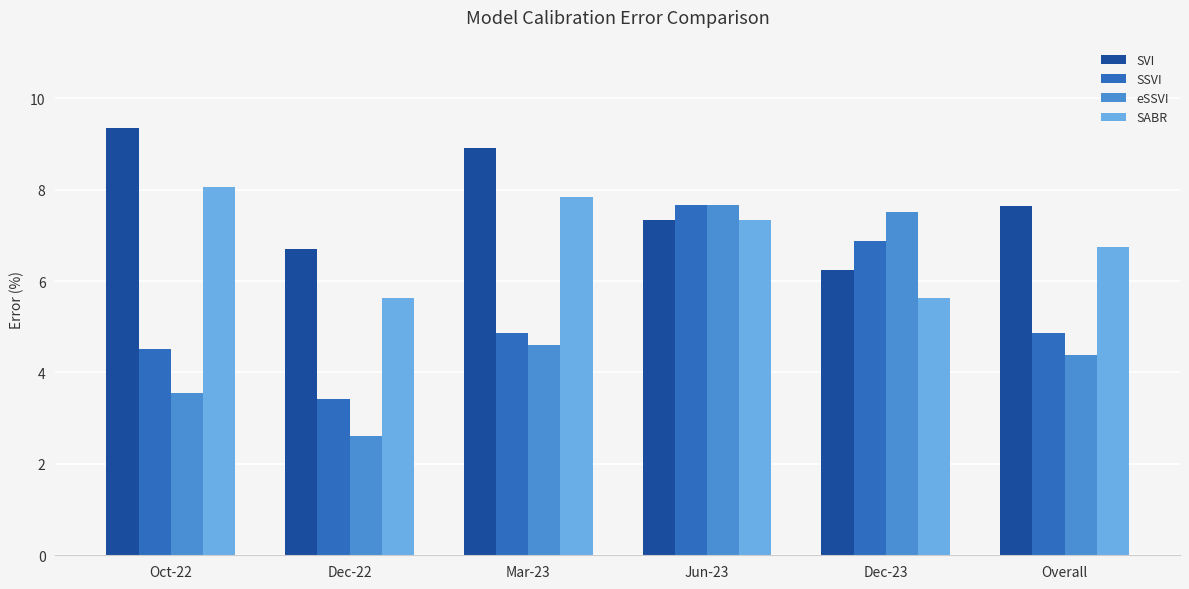

What is the difference between the second highest and minimum values in the SABR series?

2.2